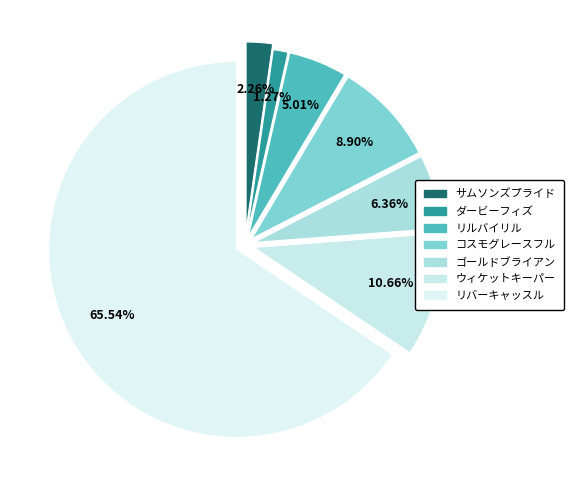

Which has a higher value, ゴールドブライアン or サムソンズプライド?

ゴールドブライアン